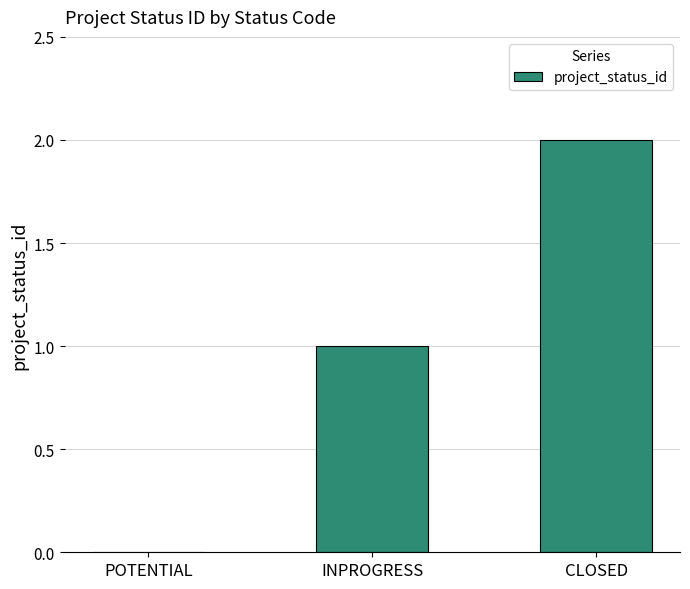

Reading left to right, list all the values displayed in this chart.

POTENTIAL=0	INPROGRESS=1	CLOSED=2